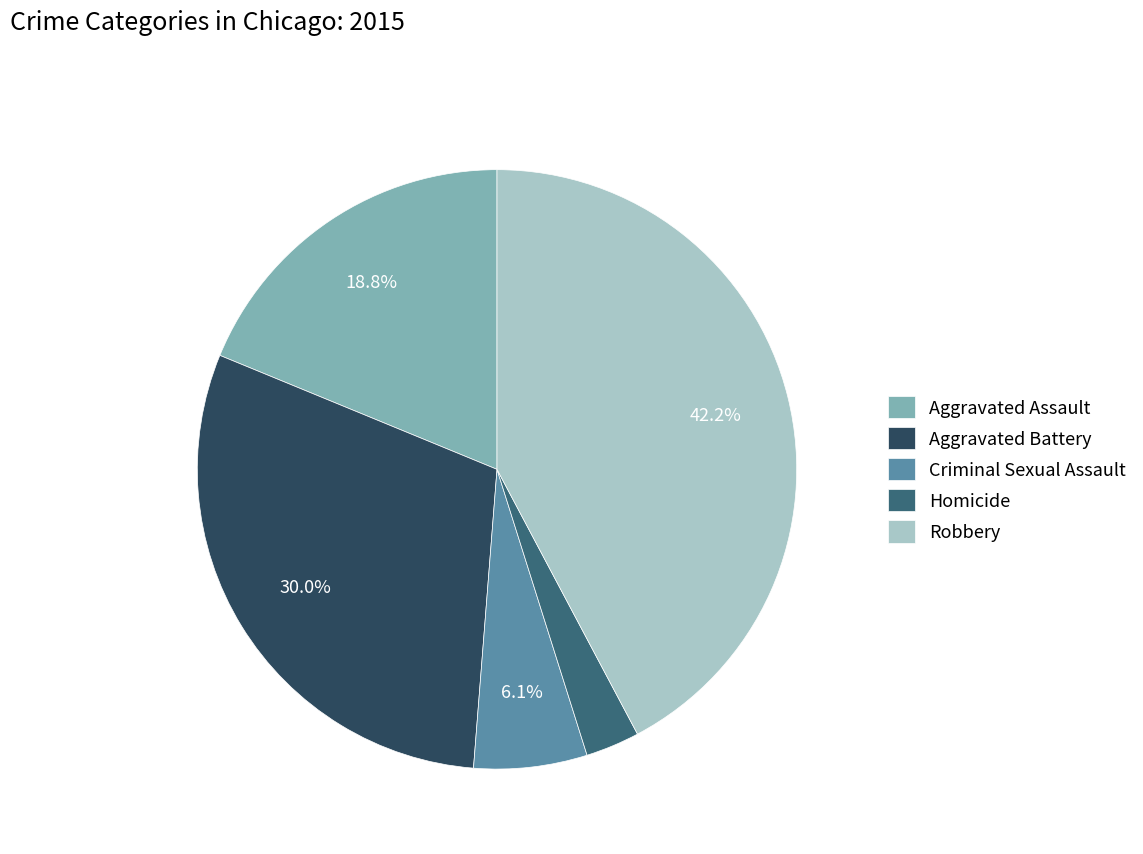

Which slice is the largest?

Robbery